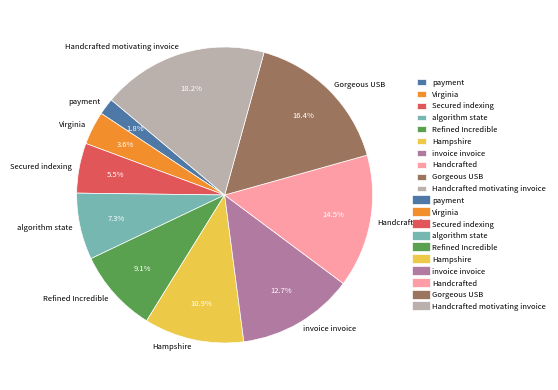

To the nearest percent, what is the difference between the largest and smallest slice percentages?

16%